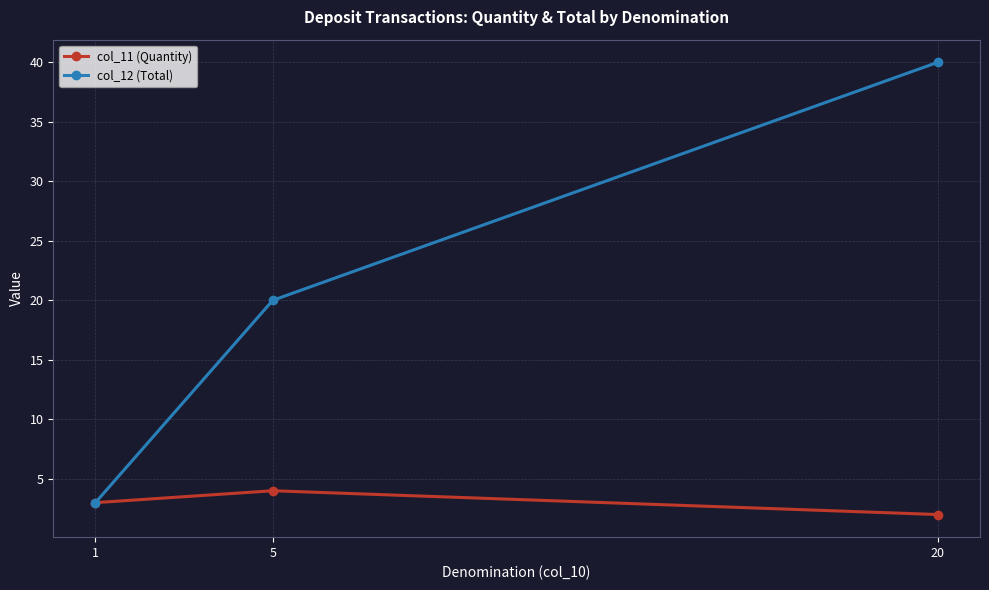

Does the chart have visible grid lines?

Yes